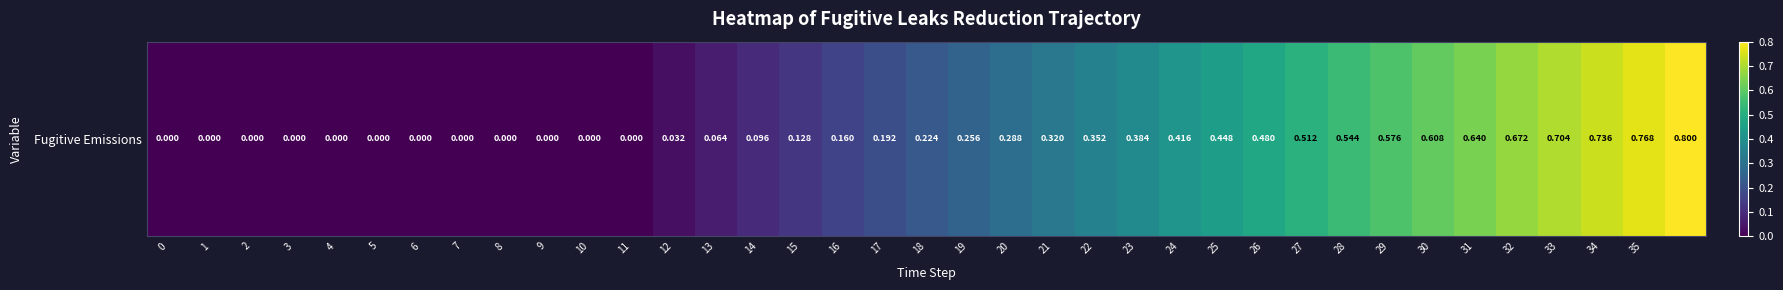

Rank the categories by value from lowest to highest.

0, 1, 2, 3, 4, 5, 6, 7, 8, 9, 10, 11, 12, 13, 14, 15, 16, 17, 18, 19, 20, 21, 22, 23, 24, 25, 26, 27, 28, 29, 30, 31, 32, 33, 34, 35, 36